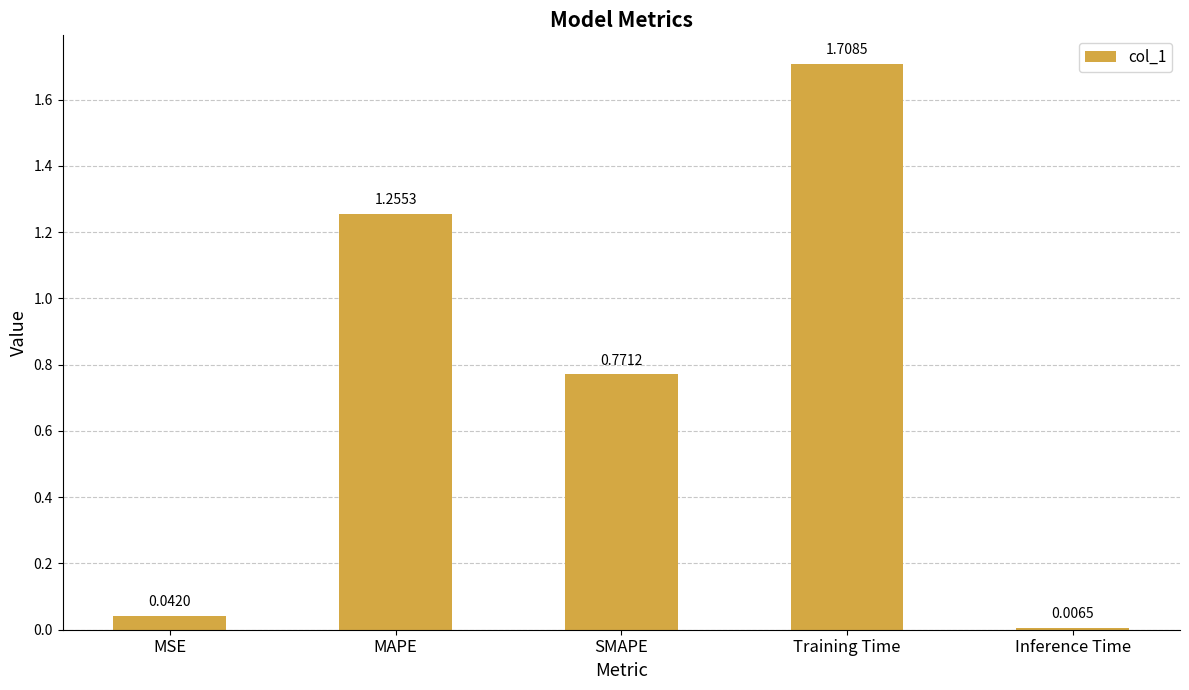

What is the difference between the maximum and second lowest values?

1.7